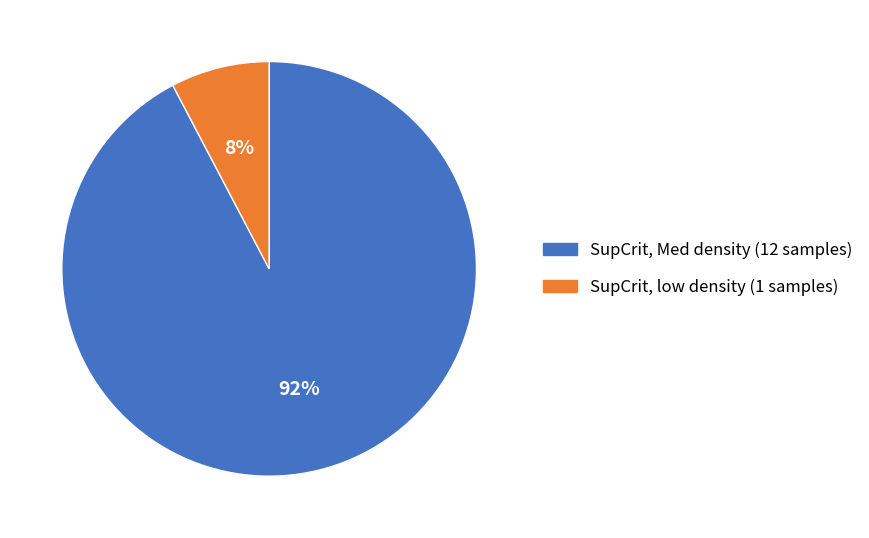

What percentage is the SupCrit, Med density slice, to the nearest percent?

92%